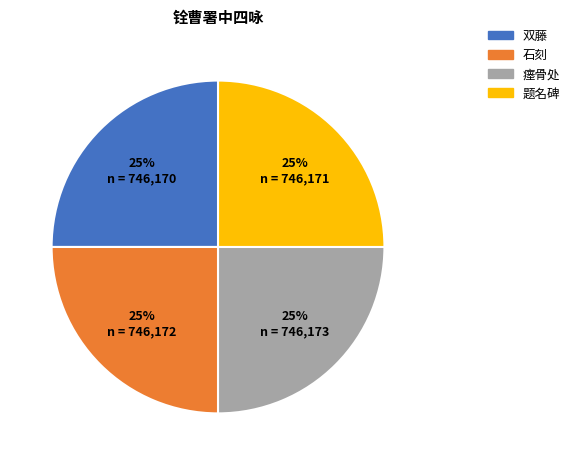

To the nearest percent, what is the average slice percentage?

25%